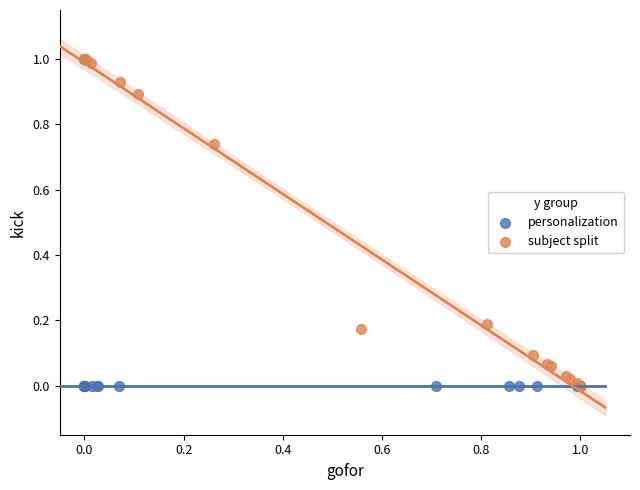

What are all the series names shown in the legend?

personalization, subject split